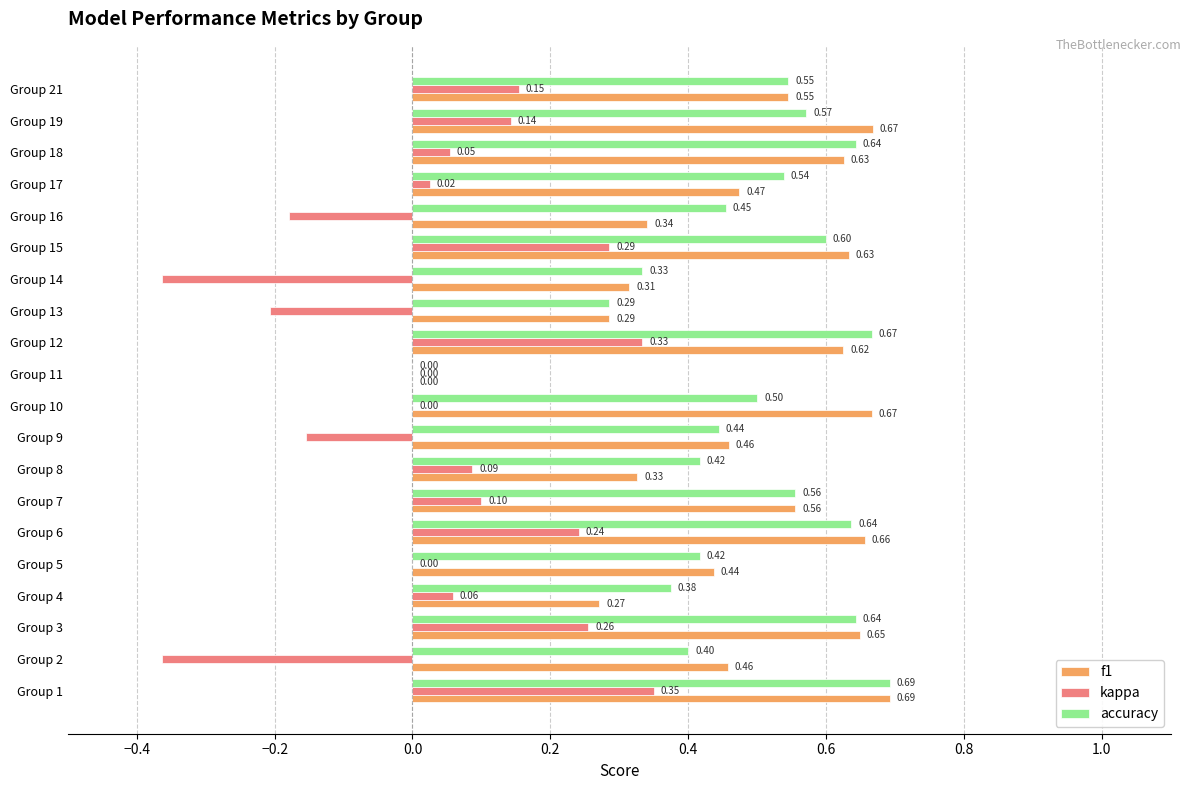

Which series has the largest total across all categories?

accuracy